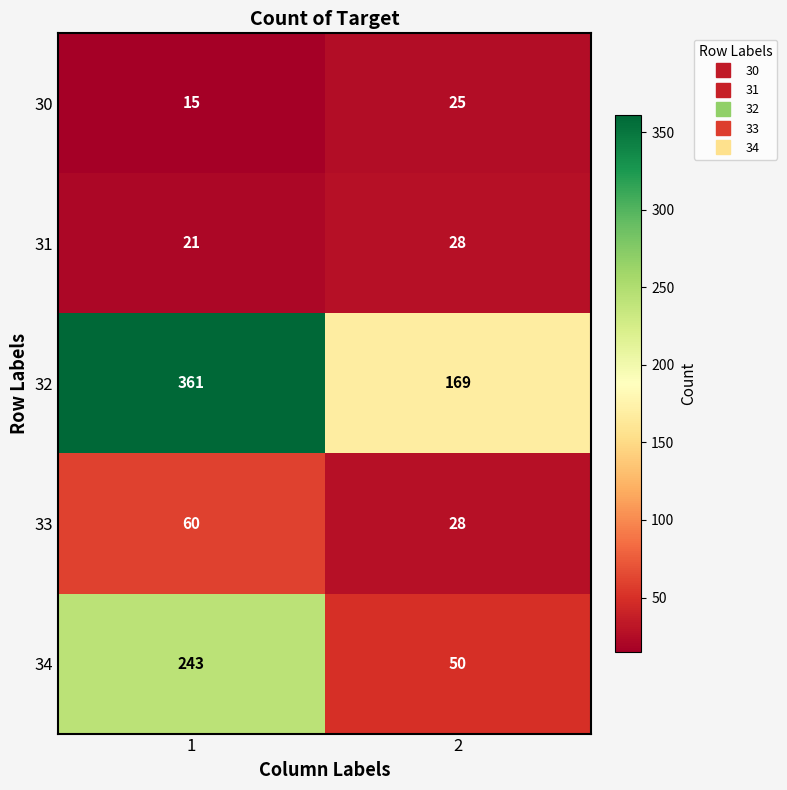

True or false: 33 has a value of 98 at 1.

False